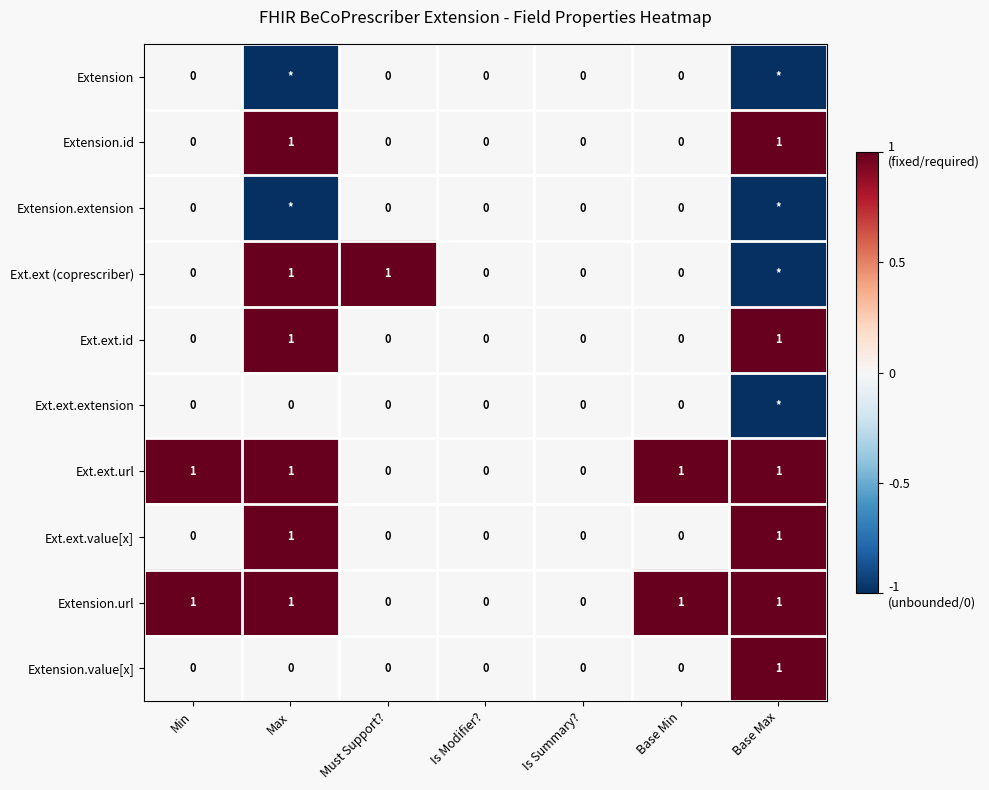

How many Ext.ext.id values are between 0 and 1?

7